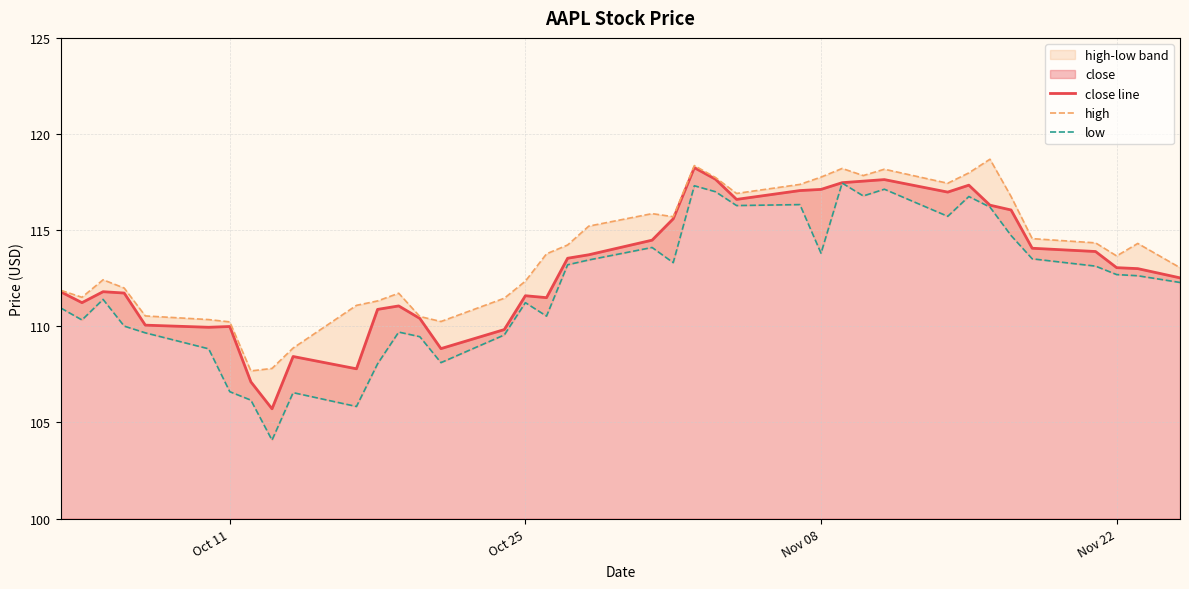

What is the lowest value of the close line series?

105.7